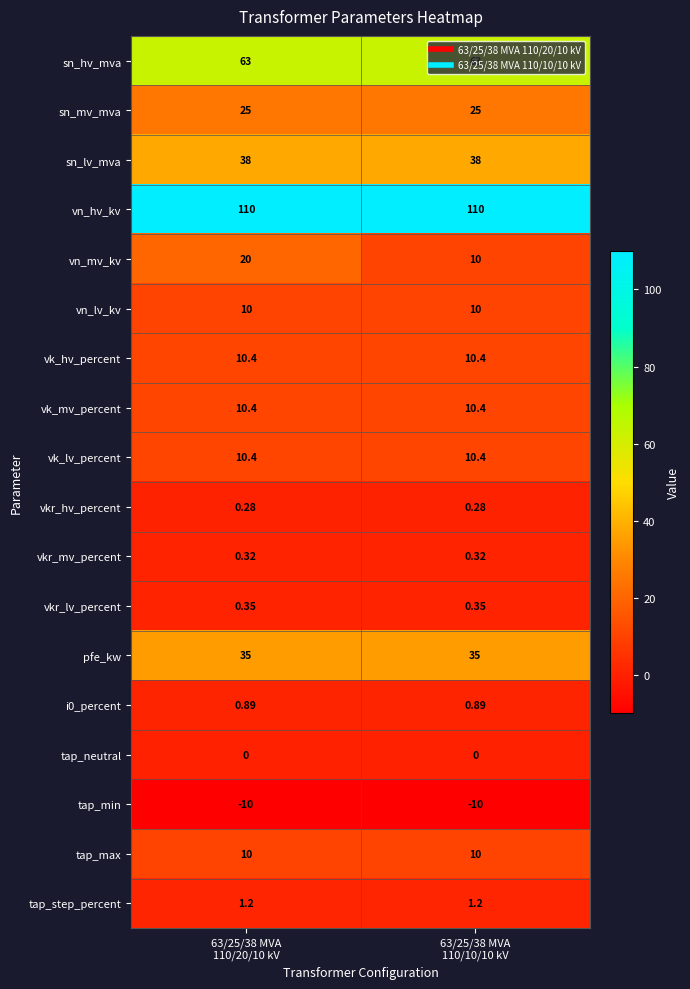

Which series has the widest spread of values?

vn_mv_kv